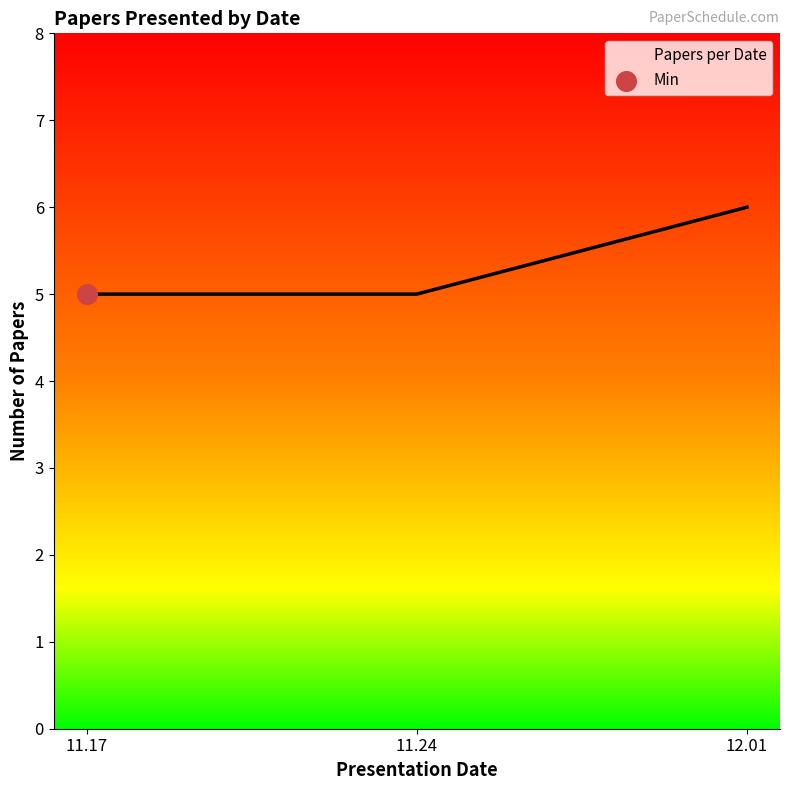

What is the greatest value displayed?

6.0